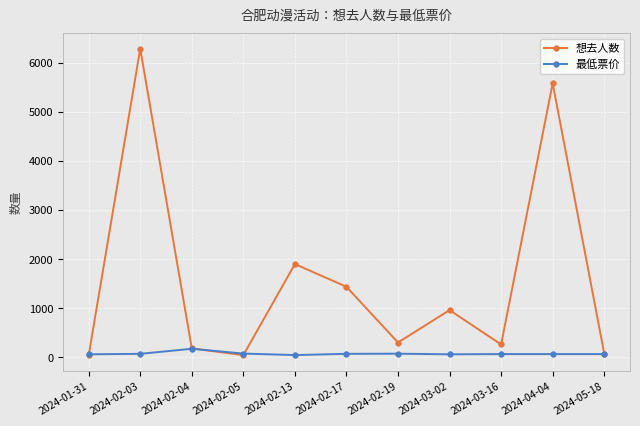

Which series has the largest total across all categories?

想去人数